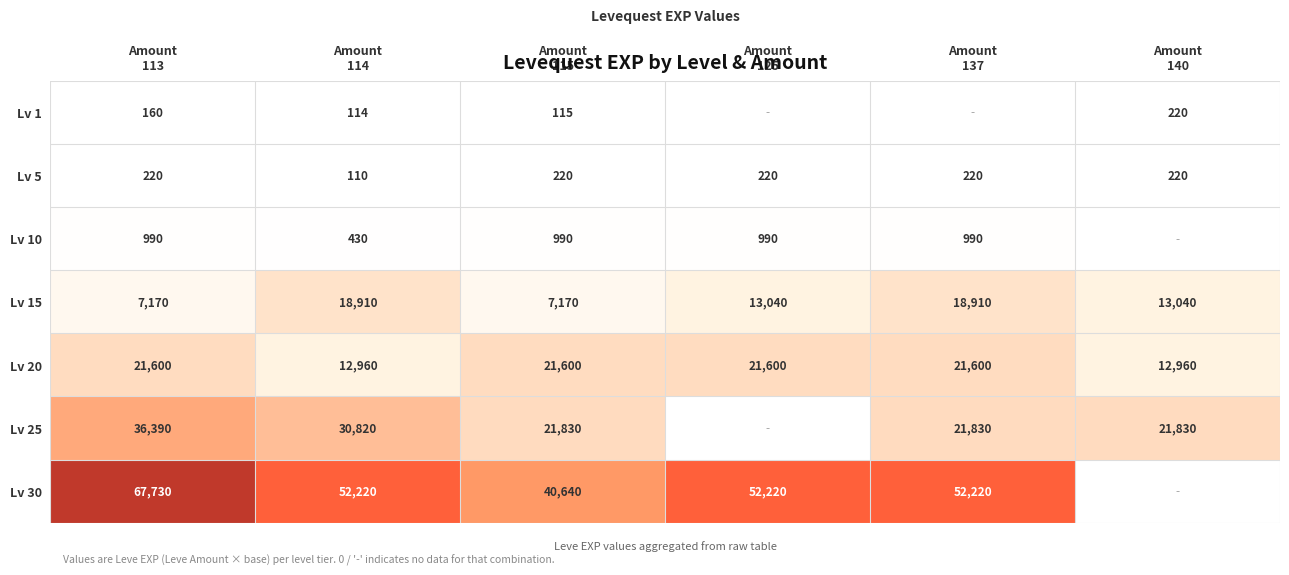

What is the difference between the maximum and minimum values in the Lv 15 series?

11740